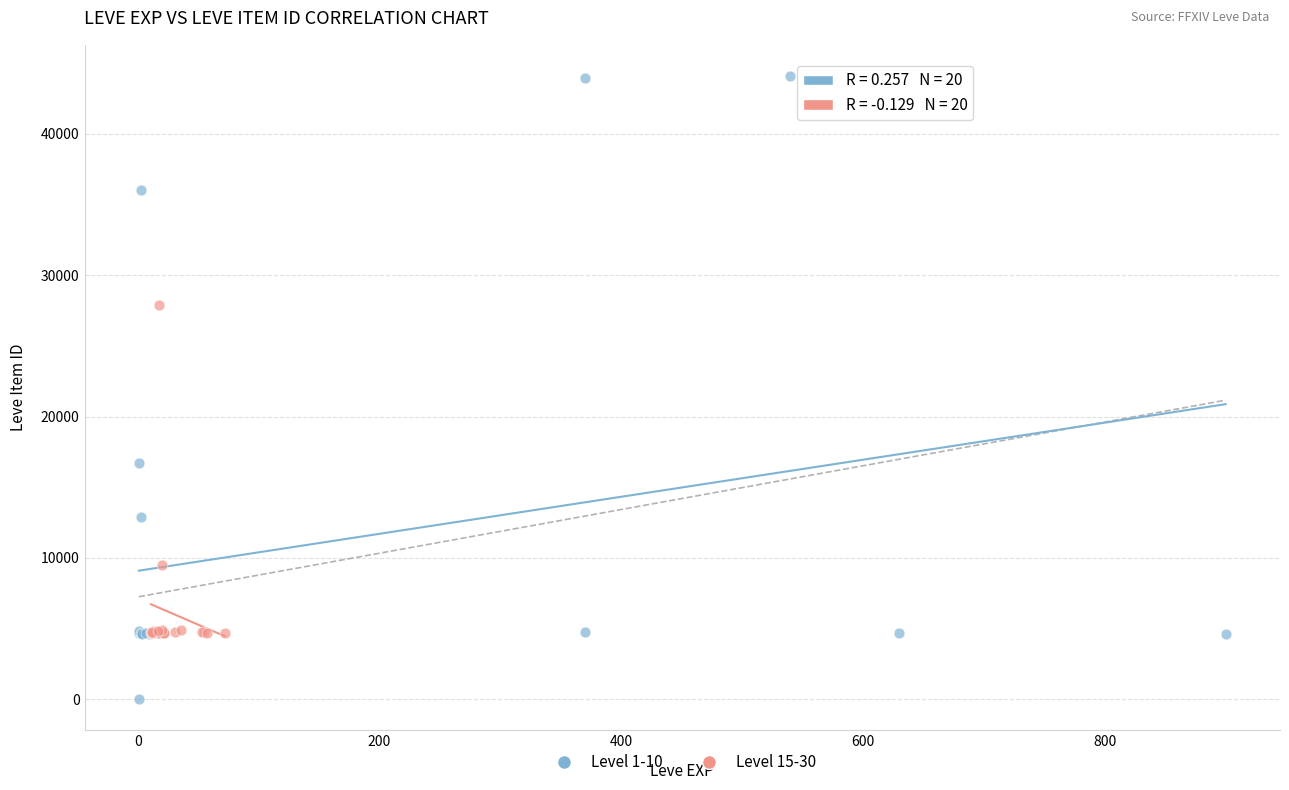

Which series reaches the maximum Y coordinate?

Level 1-10